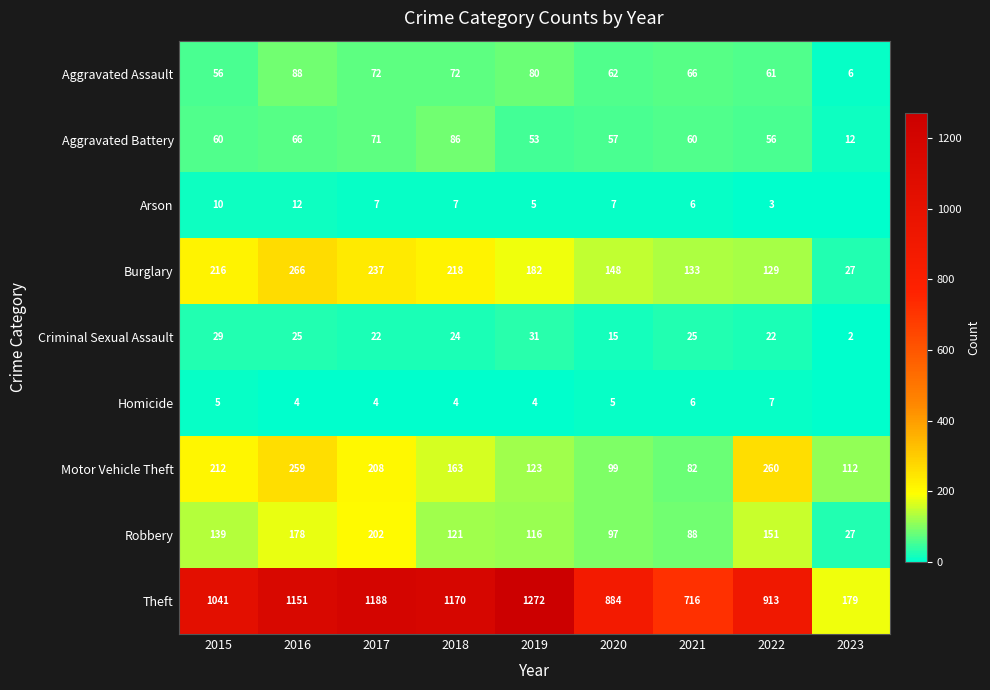

Is the value of Motor Vehicle Theft at 2023 greater than the value of Burglary at 2019?

No